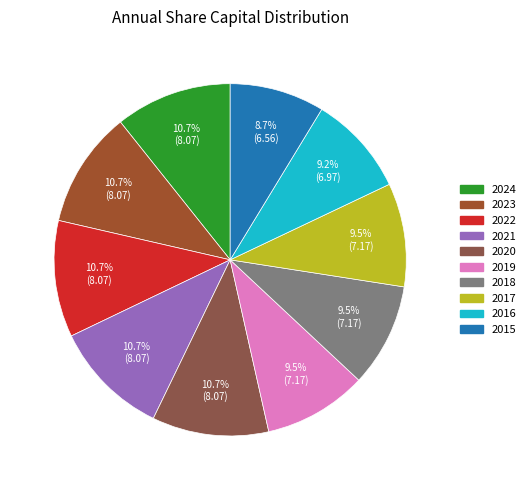

Count the number of slices in the pie.

10